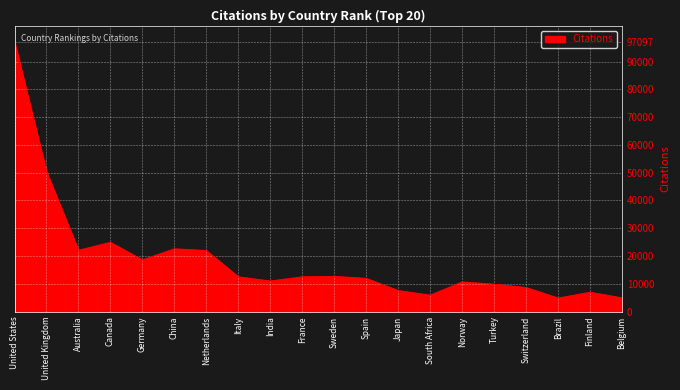

The value at Switzerland is 8620. True or false?

True